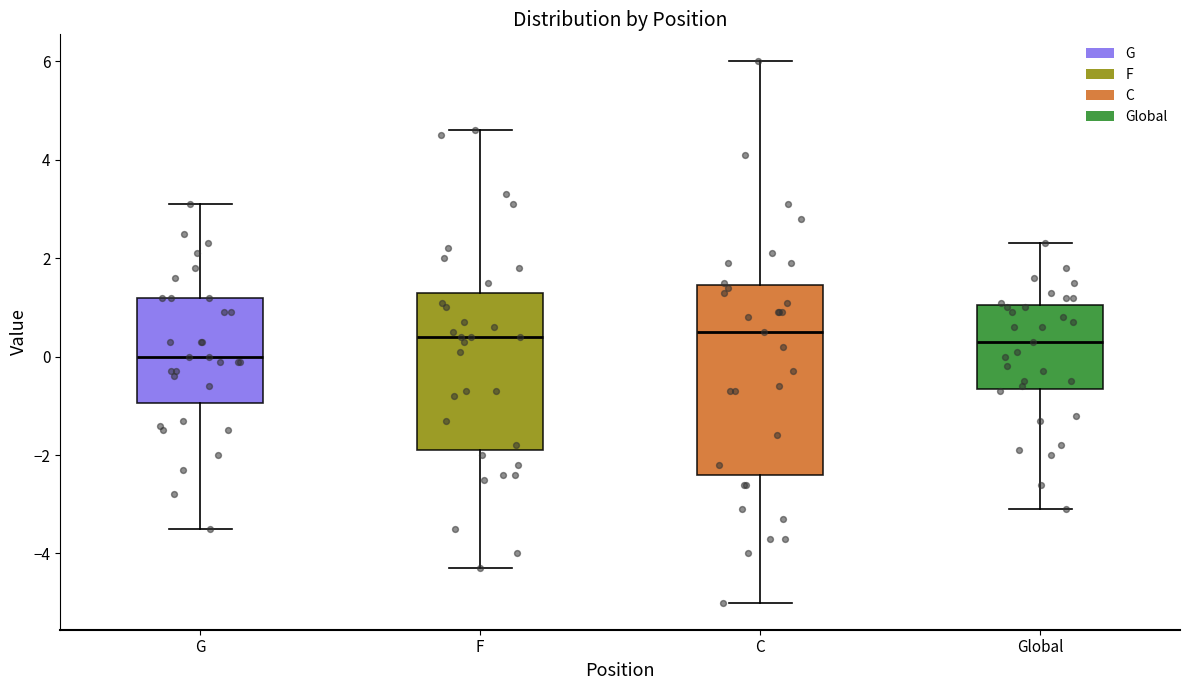

Reading left to right, read every box against the y-axis: the position of its median line, the range the box covers, and the ends of its whiskers. The values are not printed on the chart, so give them approximately, as read against the axis.

G: median 0.0, box -1.0 to 1.2, whiskers -3.4 to 3.2
F: median 0.4, box -1.8 to 1.4, whiskers -4.2 to 4.6
C: median 0.6, box -2.4 to 1.4, whiskers -5.0 to 6.0
Global: median 0.4, box -0.6 to 1.0, whiskers -3.0 to 2.4